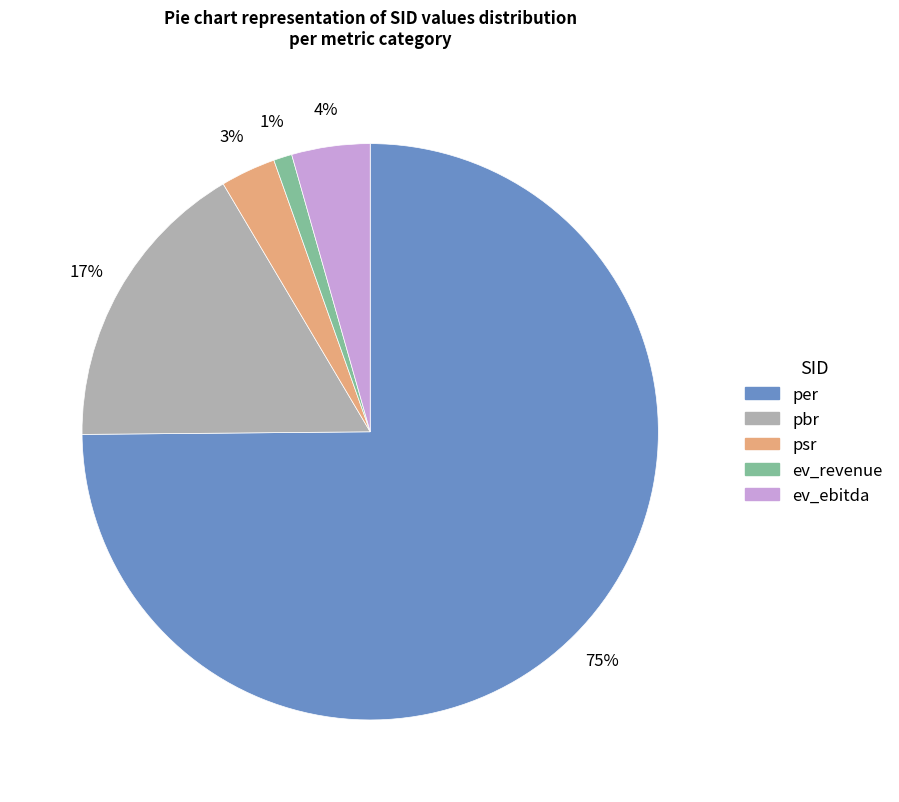

How many slices are in this pie chart?

5